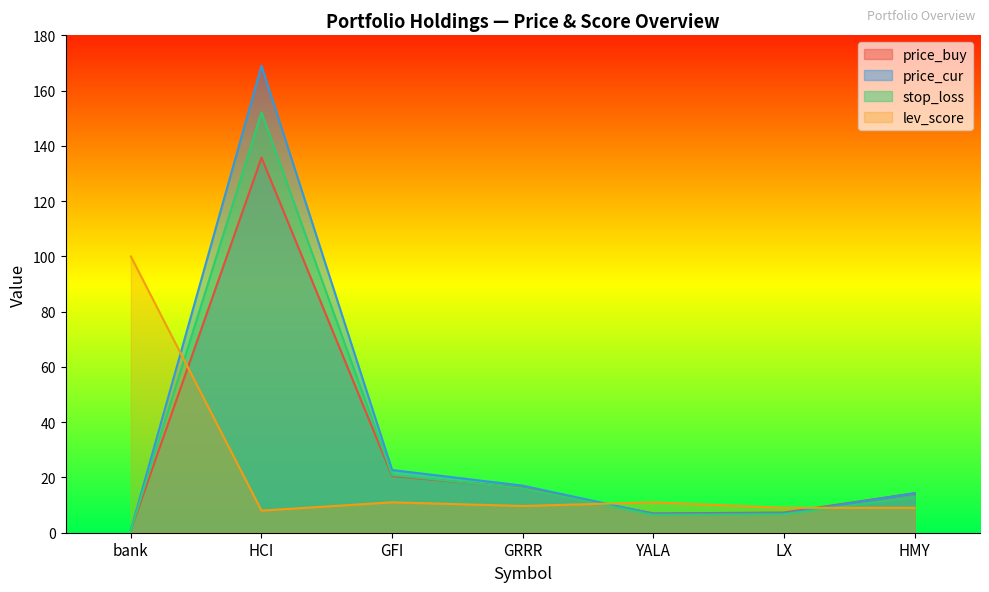

What is the sum of the stop_loss values at bank and GRRR?

17.0